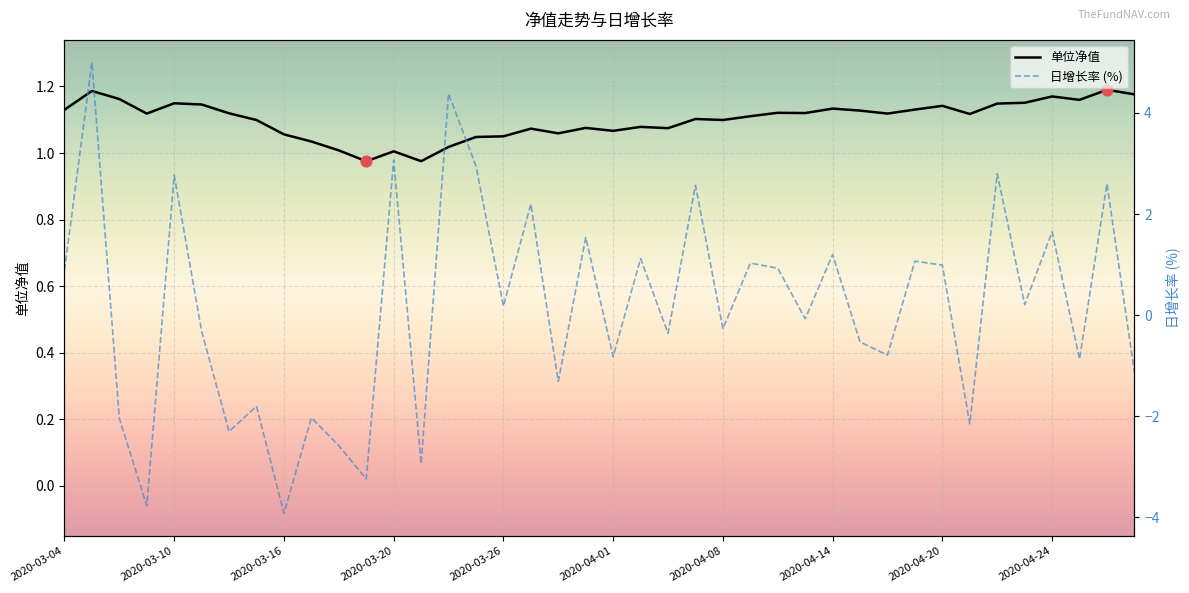

What are all the series names shown in the legend?

单位净值, 日增长率